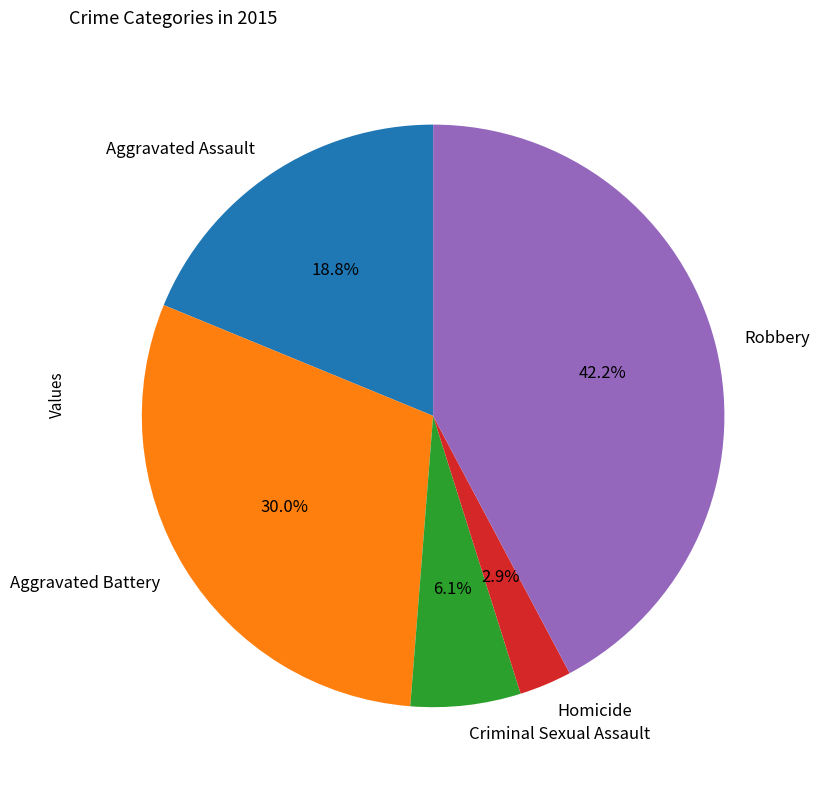

True or false: Aggravated Battery accounts for 16% of the total.

False